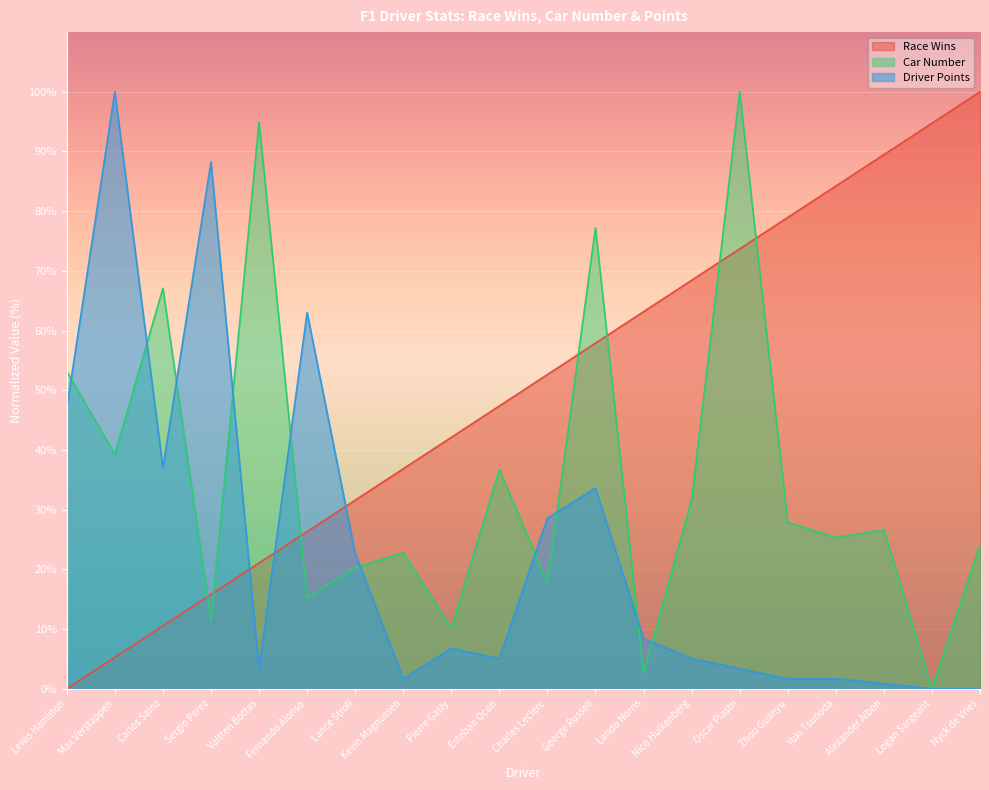

Which has a higher value, Zhou Guanyu or Fernando Alonso?

Zhou Guanyu